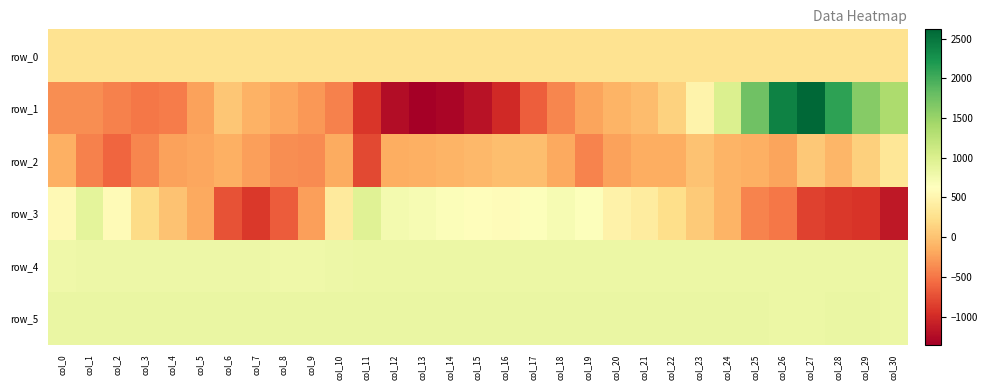

True or false: row_1 has a value of 442.7 at col_24.

False